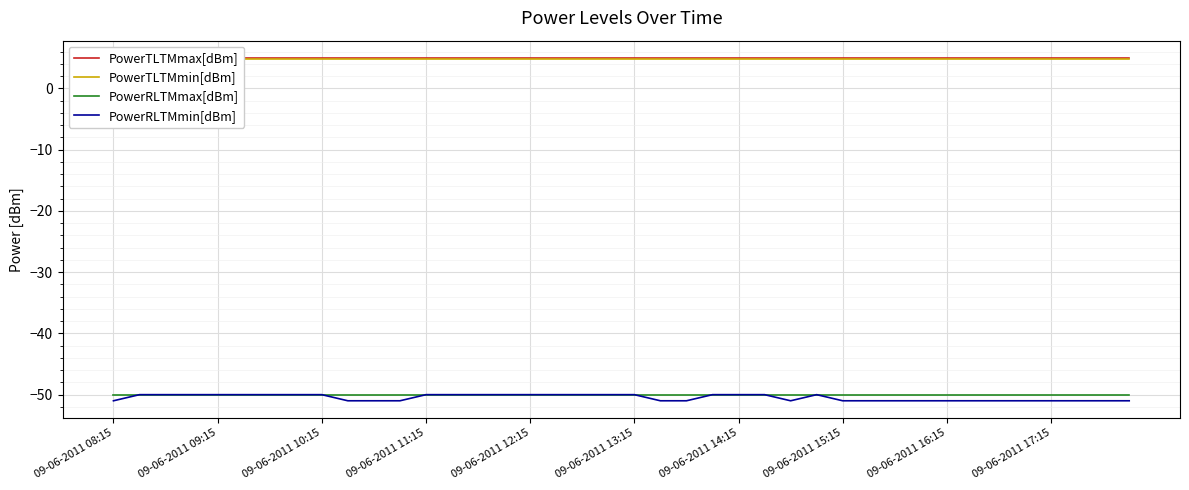

Is the value of PowerTLTMmin[dBm] at 25 greater than the value of PowerRLTMmin[dBm] at 14?

Yes